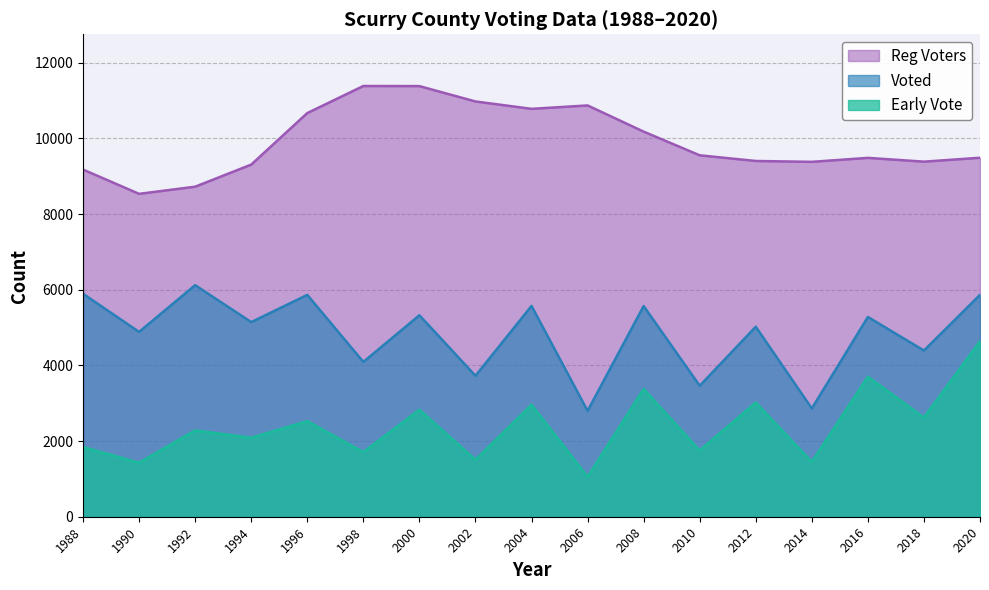

How many data points in Voted are less than 5145?

8